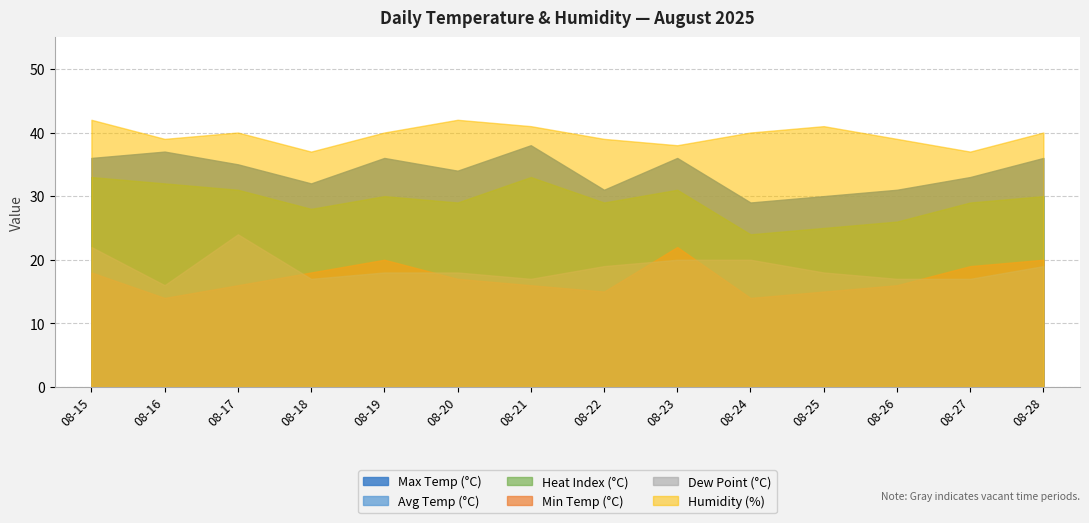

Reading left to right, extract all data points from this chart.

temp_max_C: 08-15=36	08-16=37	08-17=35	08-18=32	08-19=36	08-20=34	08-21=38	08-22=31	08-23=36	08-24=29	08-25=30	08-26=31	08-27=33	08-28=36
temp_avg_C: 08-15=33	08-16=32	08-17=31	08-18=28	08-19=30	08-20=29	08-21=33	08-22=29	08-23=31	08-24=24	08-25=25	08-26=26	08-27=29	08-28=30
heat_index_avg_C: 08-15=33	08-16=32	08-17=31	08-18=28	08-19=30	08-20=29	08-21=33	08-22=29	08-23=31	08-24=24	08-25=25	08-26=26	08-27=29	08-28=30
temp_min_C: 08-15=18	08-16=14	08-17=16	08-18=18	08-19=20	08-20=17	08-21=16	08-22=15	08-23=22	08-24=14	08-25=15	08-26=16	08-27=19	08-28=20
dewpt_avg_C: 08-15=22	08-16=16	08-17=24	08-18=17	08-19=18	08-20=18	08-21=17	08-22=19	08-23=20	08-24=20	08-25=18	08-26=17	08-27=17	08-28=19
humidity_avg: 08-15=42	08-16=39	08-17=40	08-18=37	08-19=40	08-20=42	08-21=41	08-22=39	08-23=38	08-24=40	08-25=41	08-26=39	08-27=37	08-28=40